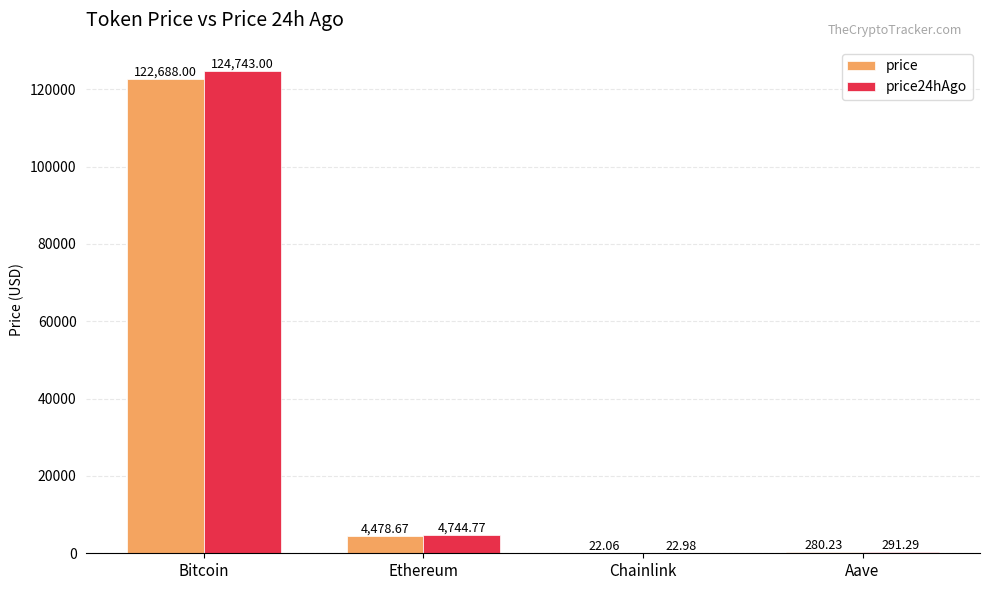

At which category is the sum across all series the highest?

Bitcoin